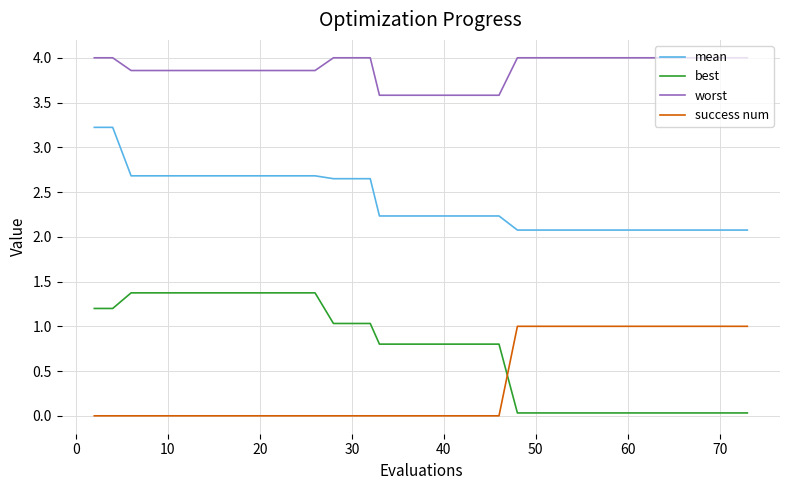

What is the difference between the maximum and minimum values in the worst series?

0.4